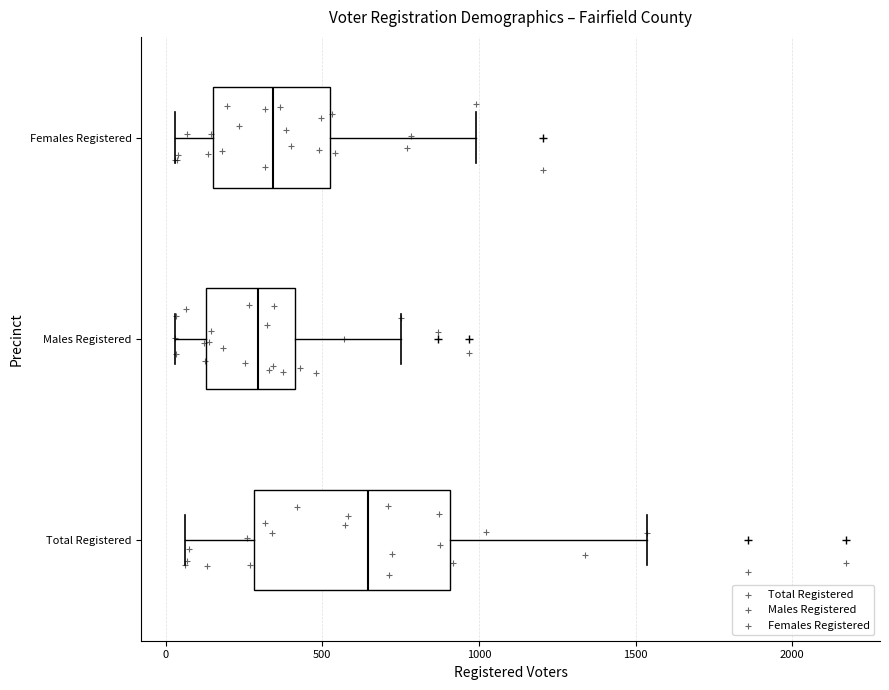

Which box is the widest, from its left edge to its right edge?

Total Registered